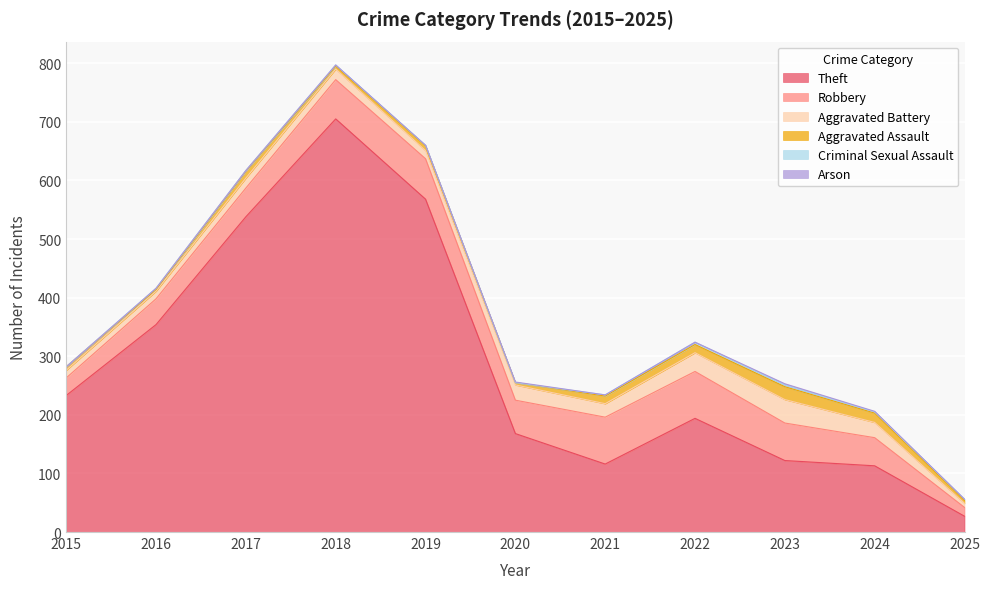

At which category does Aggravated Battery reach its first local valley?

2019